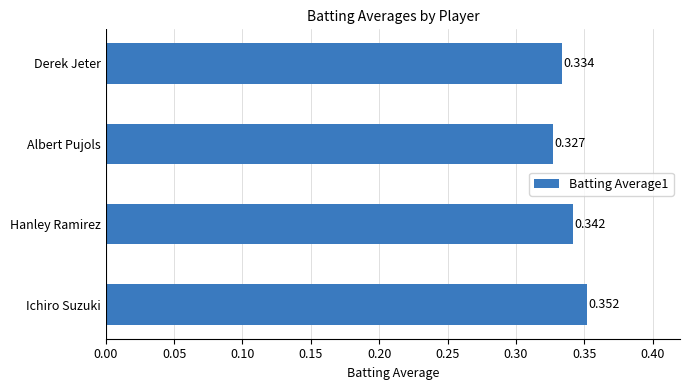

At which label is the value closest to 0?

Albert Pujols